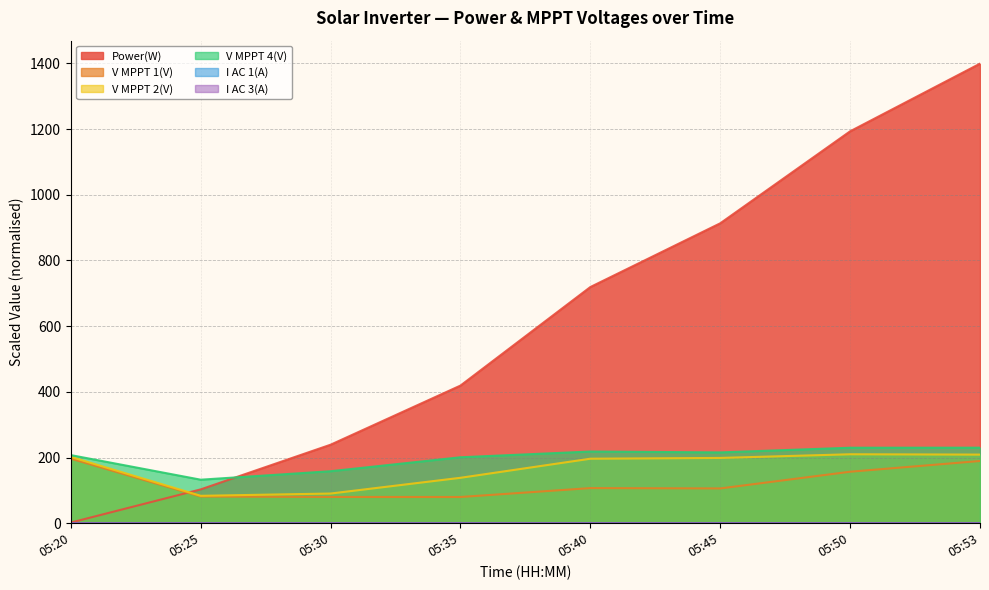

At which category is the sum across all series the highest?

05:53